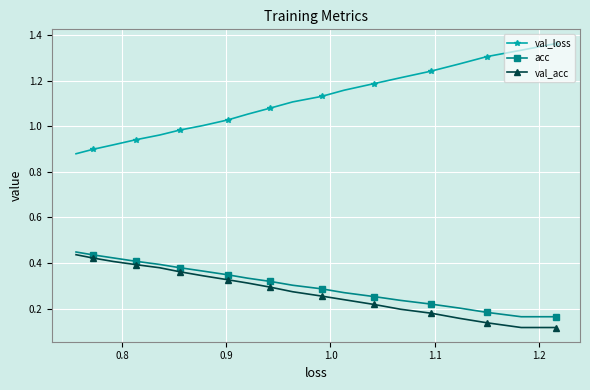

Is this an area chart (filled region under the line)?

No